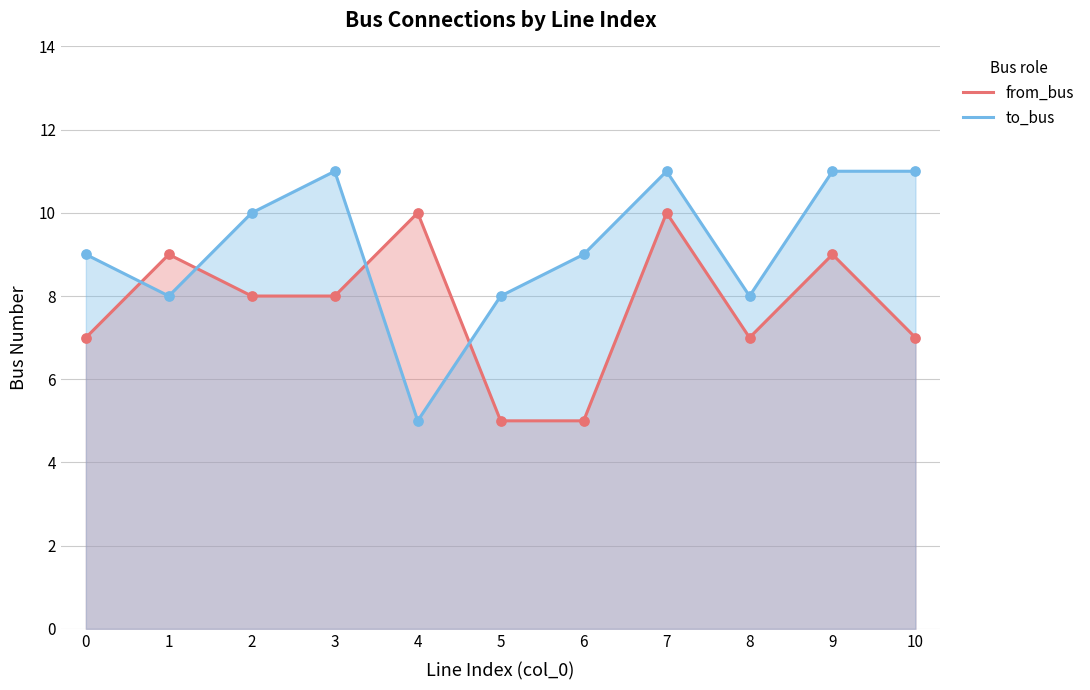

Is the value of to_bus at 0 greater than the value of from_bus at 3?

Yes